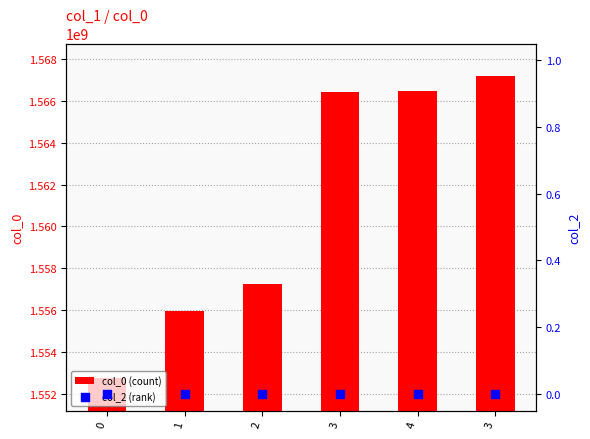

At which category is the sum across all series the highest?

3